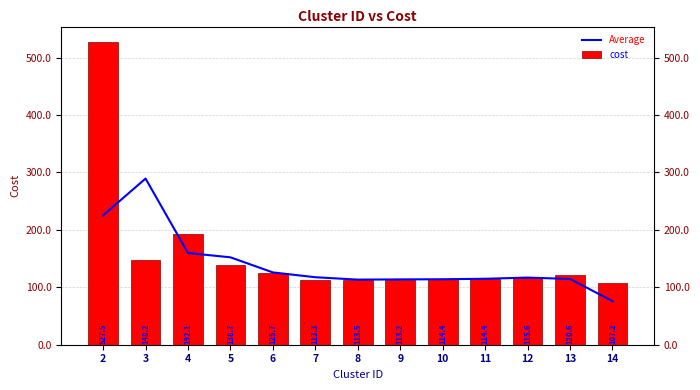

True or false: cost has a value of 113.5 at 8.

True